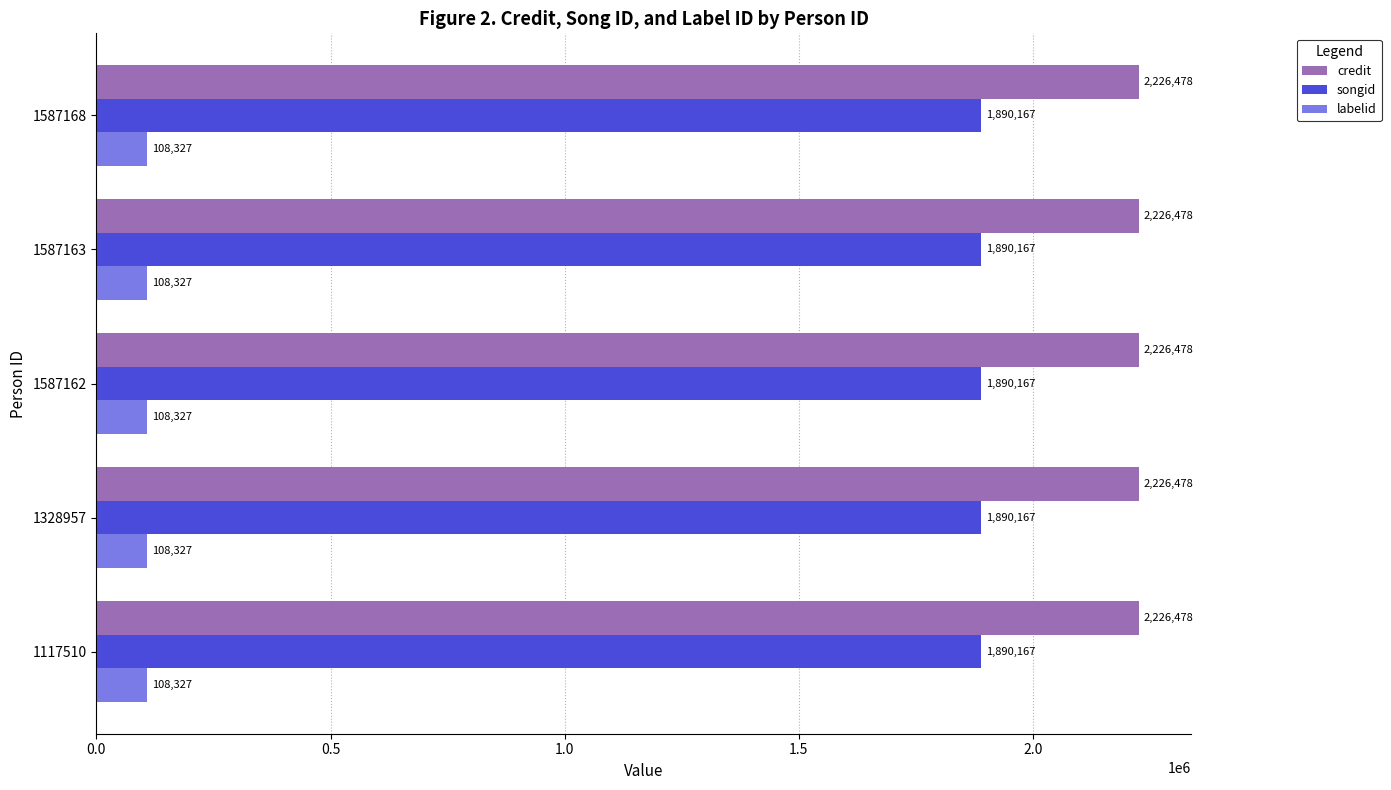

Rank the series by their average value, from lowest to highest.

labelid, songid, credit